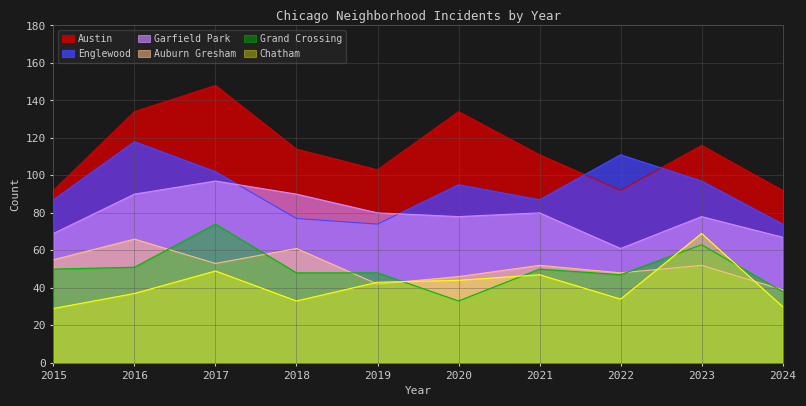

What is the difference between the maximum and second lowest values in the Auburn Gresham series?

24